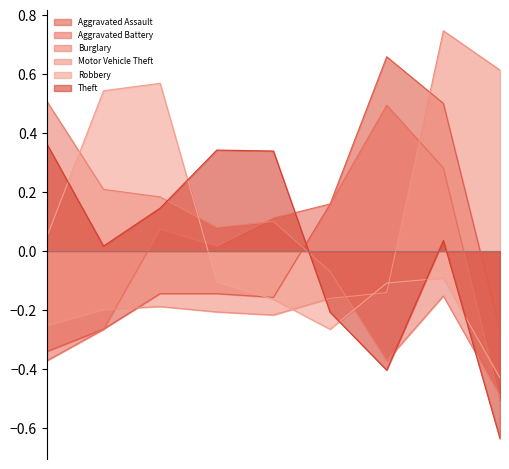

Count the number of data series in this chart.

6